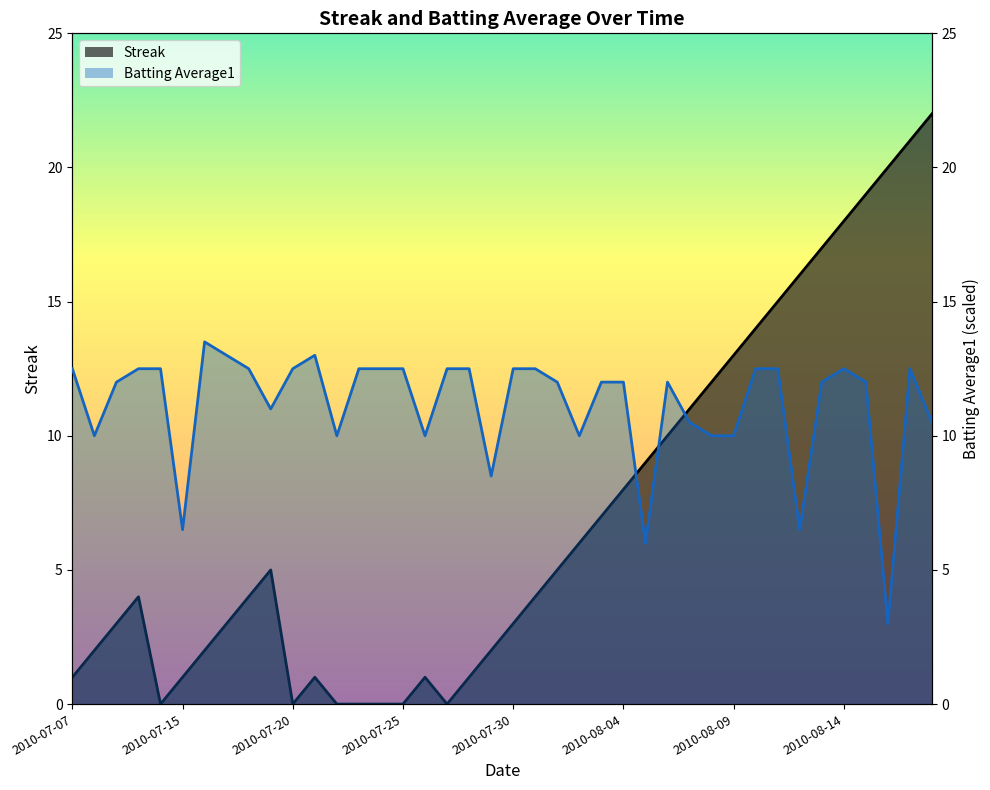

Does the chart have visible grid lines?

No